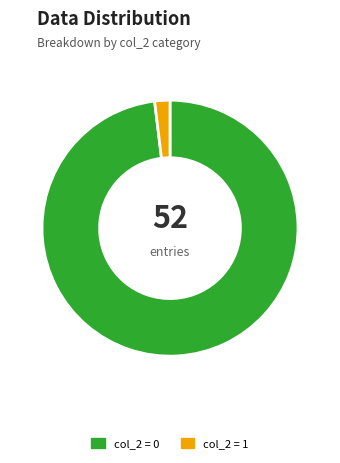

Is there any slice that represents more than half of the pie?

Yes